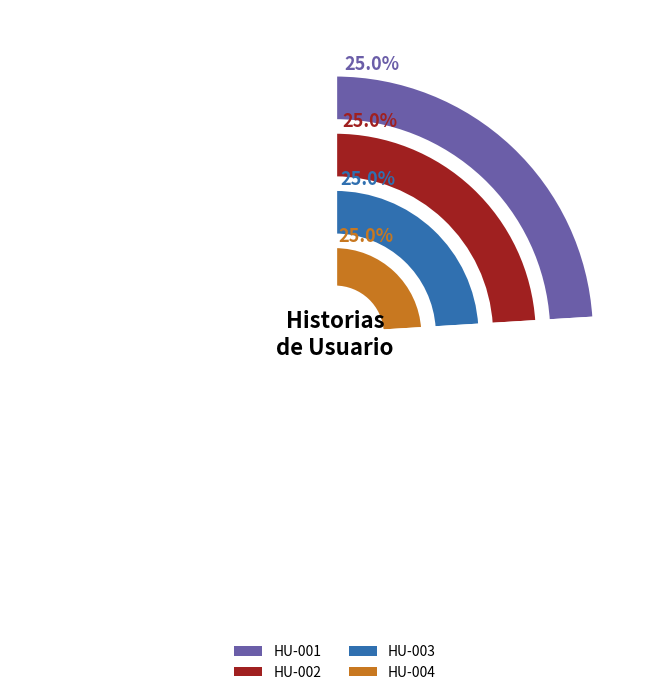

The 2 slice represents 25% of the pie. True or false?

True